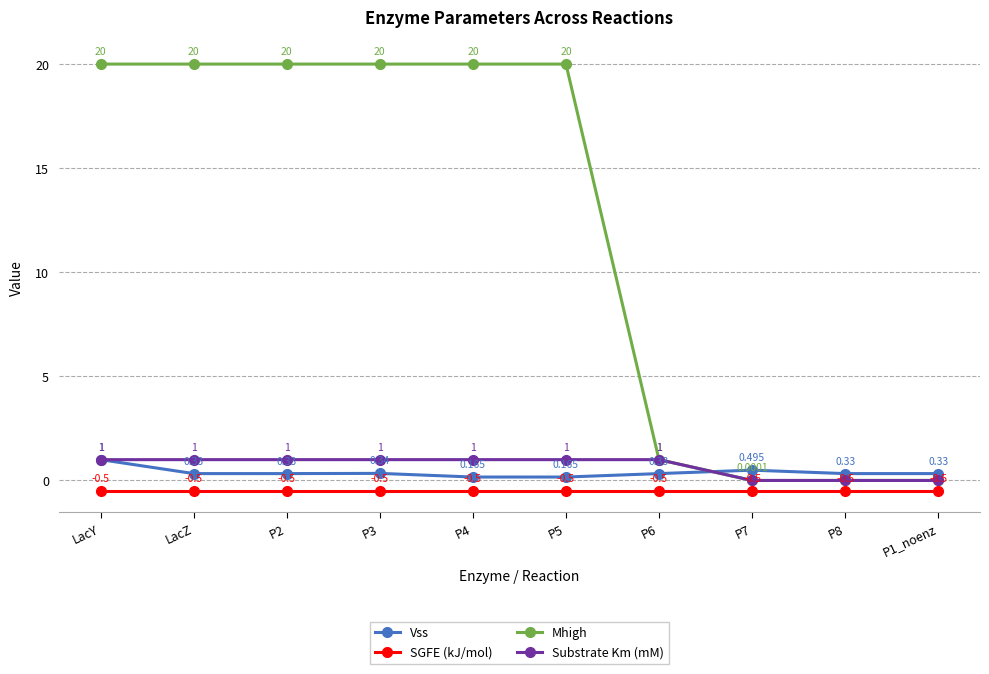

At which label does Vss reach its peak?

LacY